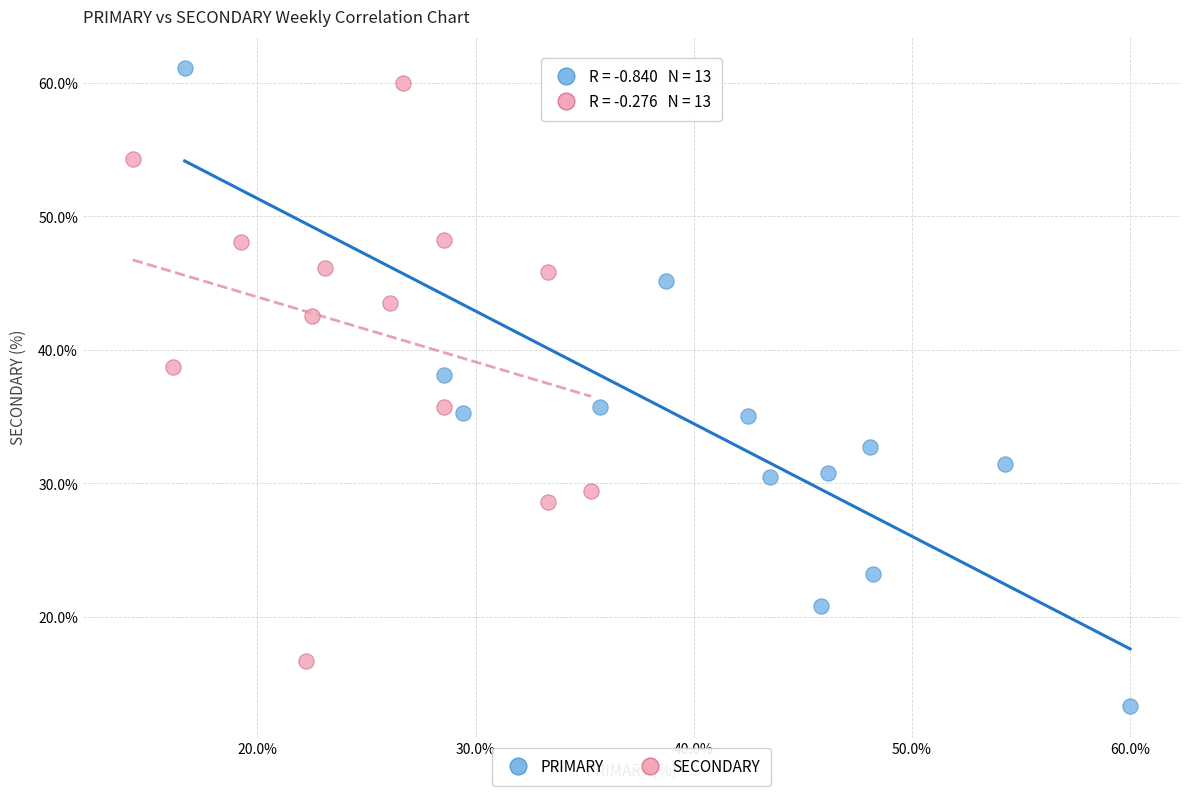

Which series has the largest Y range (max minus min)?

PRIMARY